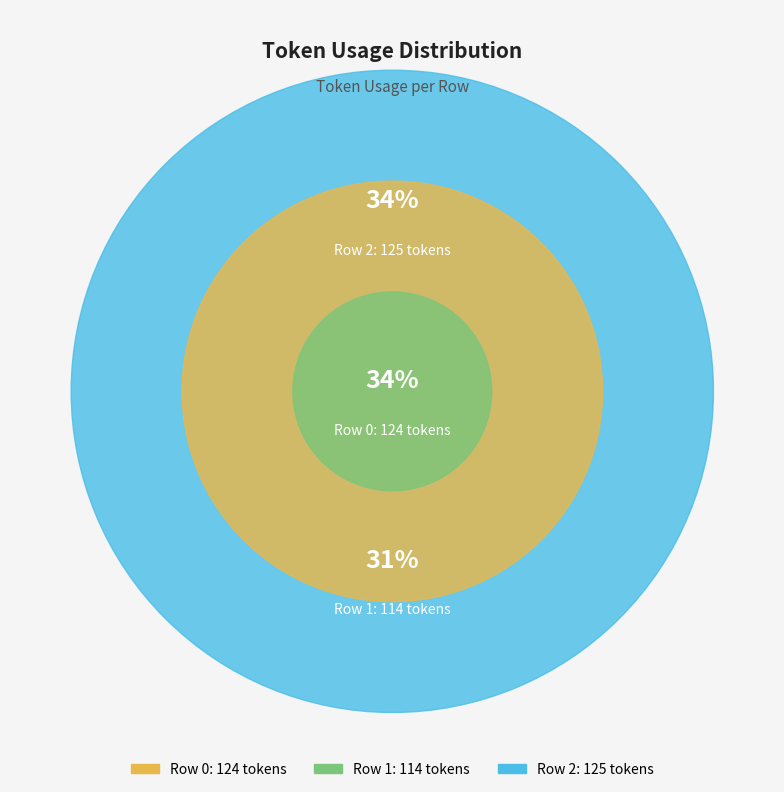

True or false: 1 accounts for 23% of the total.

False